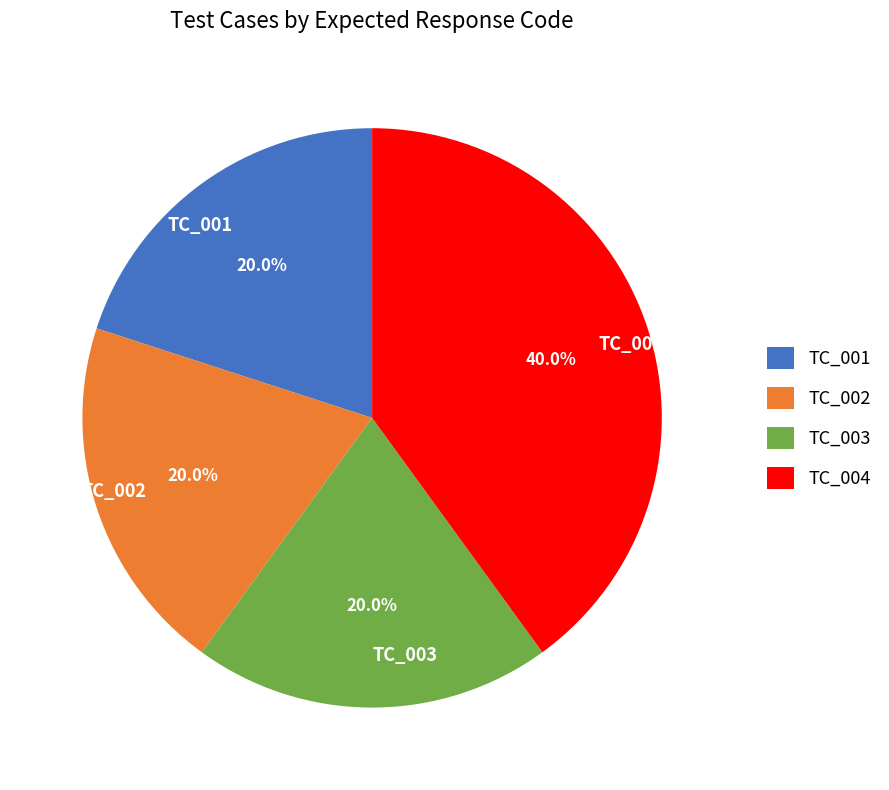

To the nearest percent, what percentage of the pie is TC_004?

40%